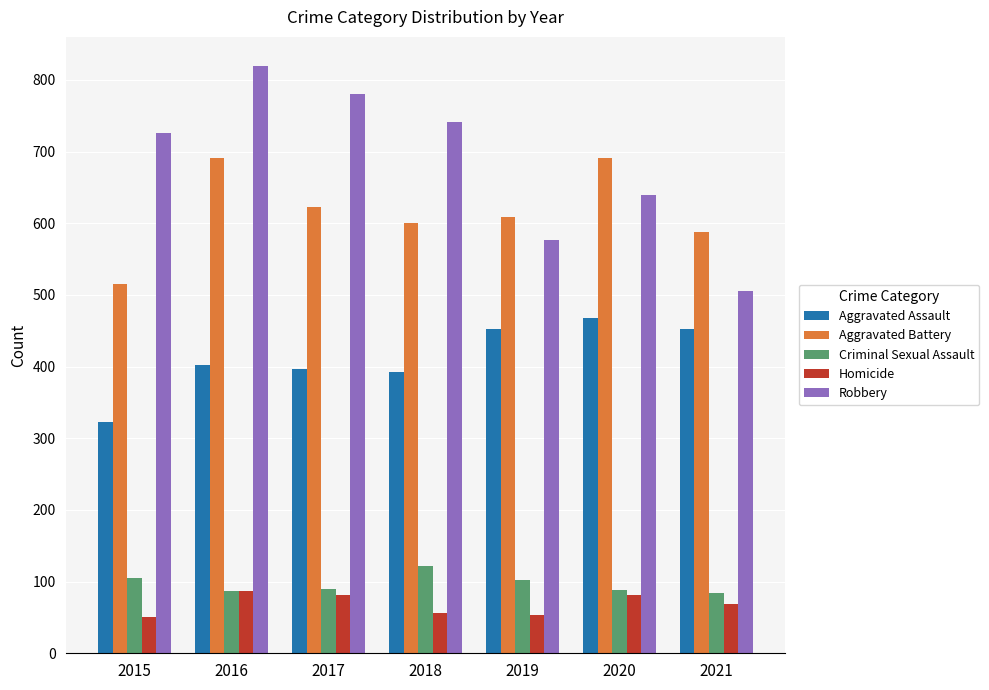

Are the bars grouped side by side (vs. stacked)?

Yes